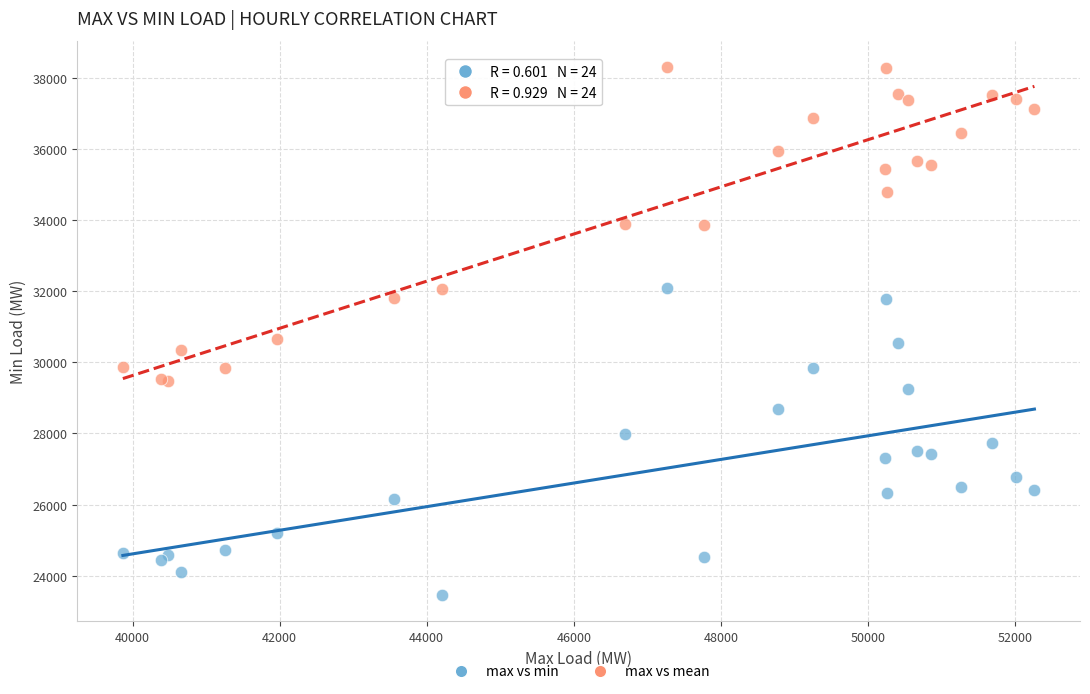

Which series reaches the minimum Y coordinate?

max vs min